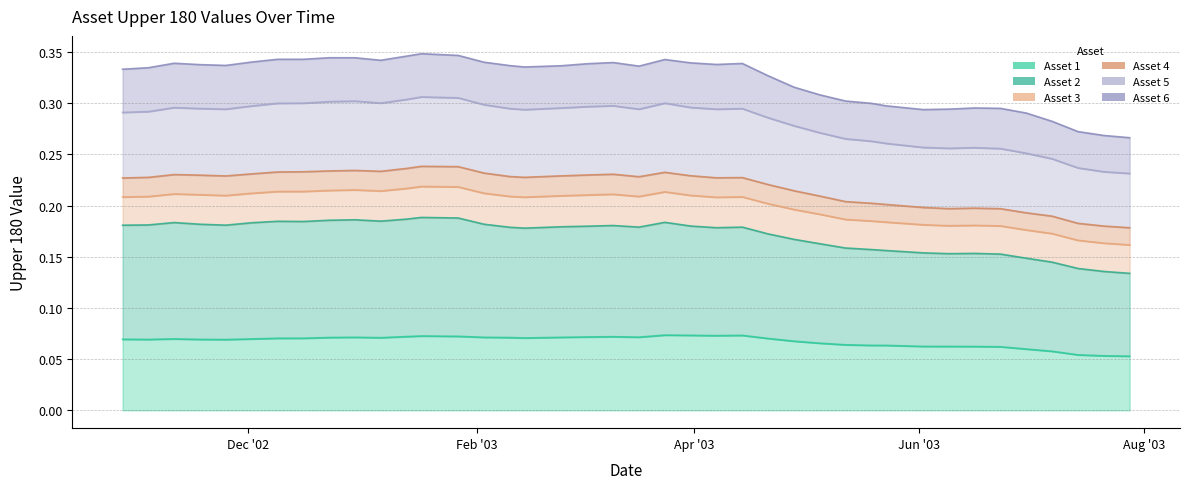

Rank the categories by Asset 5 value from lowest to highest.

2003-07-28, 2003-07-21, 2003-07-14, 2003-07-07, 2003-06-30, 2003-06-23, 2003-06-09, 2003-06-16, 2003-06-02, 2003-05-23, 2003-05-19, 2003-05-12, 2003-05-05, 2003-04-28, 2003-04-21, 2002-10-28, 2002-11-04, 2003-02-14, 2003-04-07, 2003-03-17, 2002-11-25, 2003-04-14, 2003-02-10, 2002-11-18, 2003-02-24, 2002-11-11, 2003-03-31, 2003-03-03, 2002-12-02, 2003-03-10, 2003-02-03, 2002-12-09, 2002-12-16, 2003-03-24, 2003-01-06, 2002-12-23, 2002-12-30, 2003-01-13, 2003-01-27, 2003-01-17